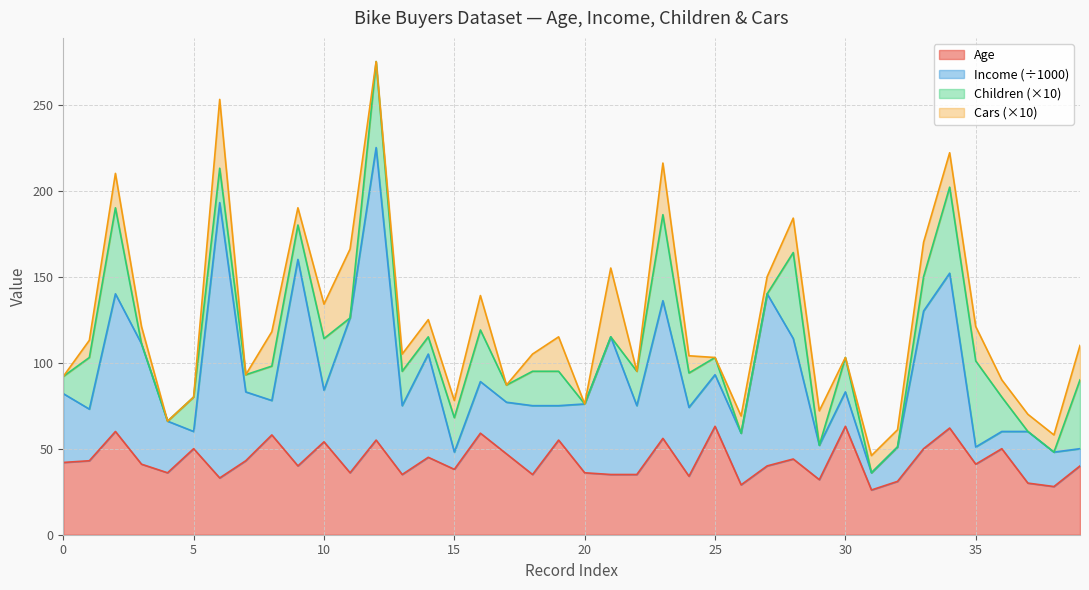

Where is the first local maximum for Age?

2